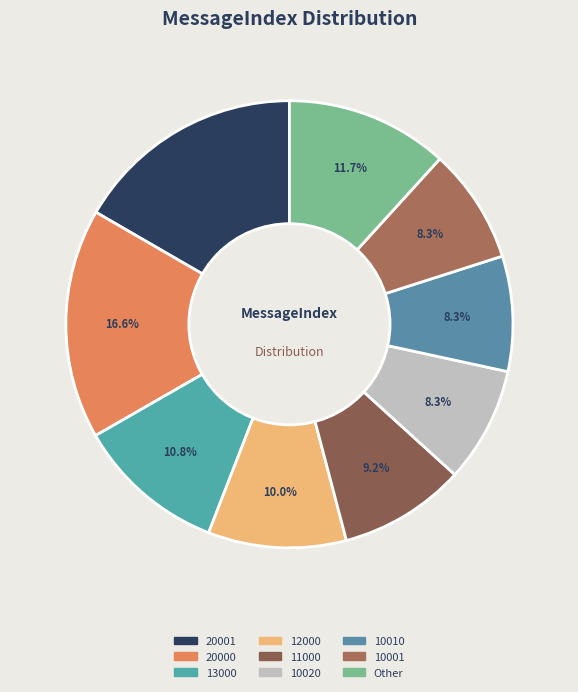

To the nearest percent, what is the difference between the largest and smallest slice percentages?

8%